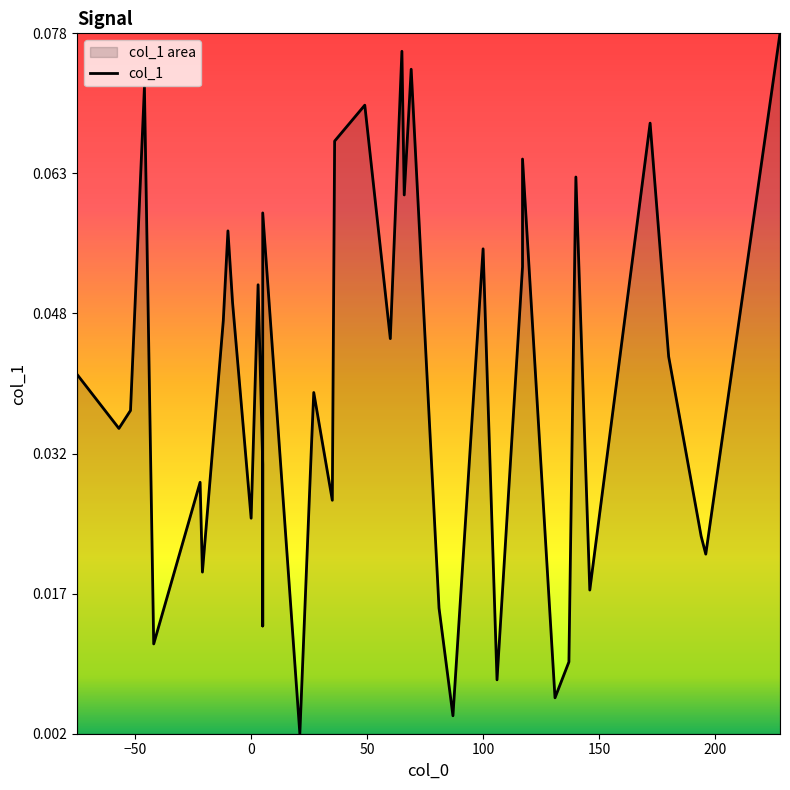

Count the number of data series in this chart.

1